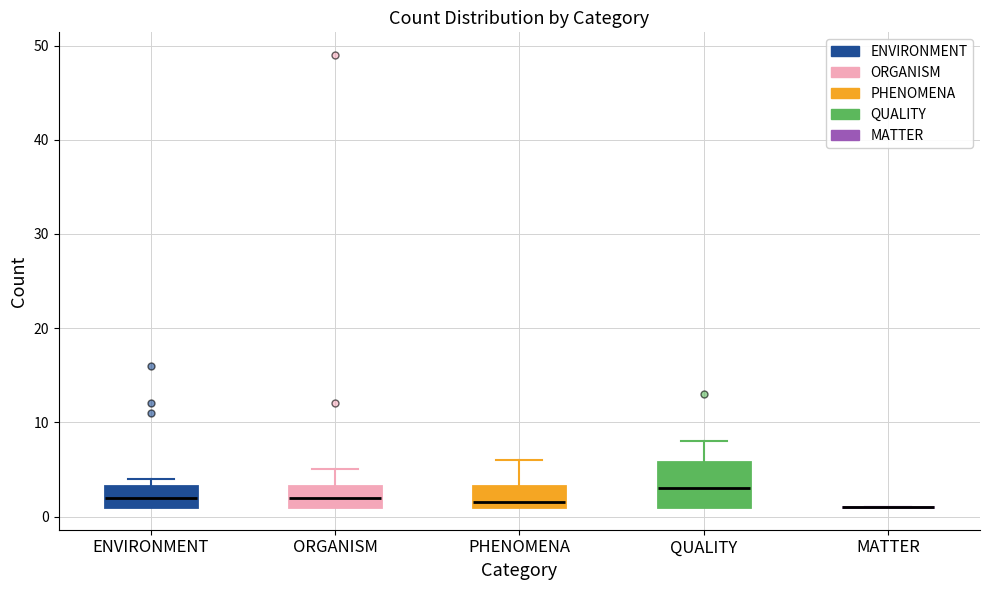

Reading left to right, read every box against the y-axis: the position of its median line, the range the box covers, and the ends of its whiskers. The values are not printed on the chart, so give them approximately, as read against the axis.

ENVIRONMENT: median 2, box 1 to 3, whiskers 1 to 4
ORGANISM: median 2, box 1 to 3, whiskers 1 to 5
PHENOMENA: median 2, box 1 to 3, whiskers 1 to 6
QUALITY: median 3, box 1 to 6, whiskers 1 to 8
MATTER: box collapsed to a line at 1, whiskers 1 to 1